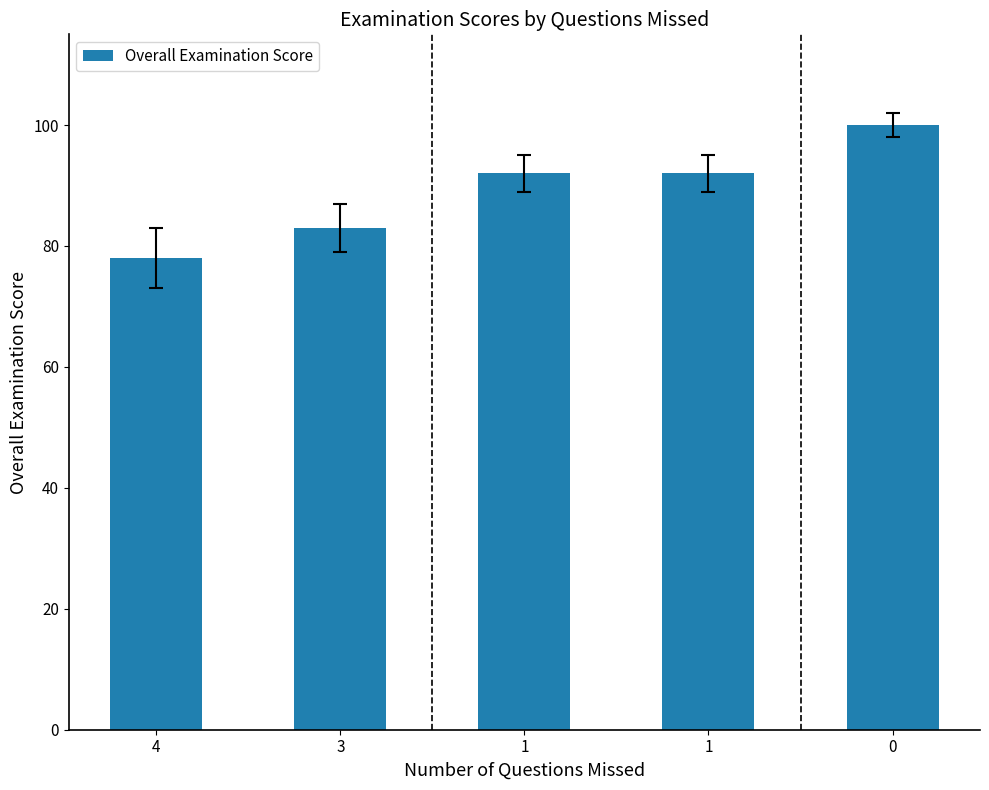

Rank the categories by value from lowest to highest.

4, 3, 1, 1, 0